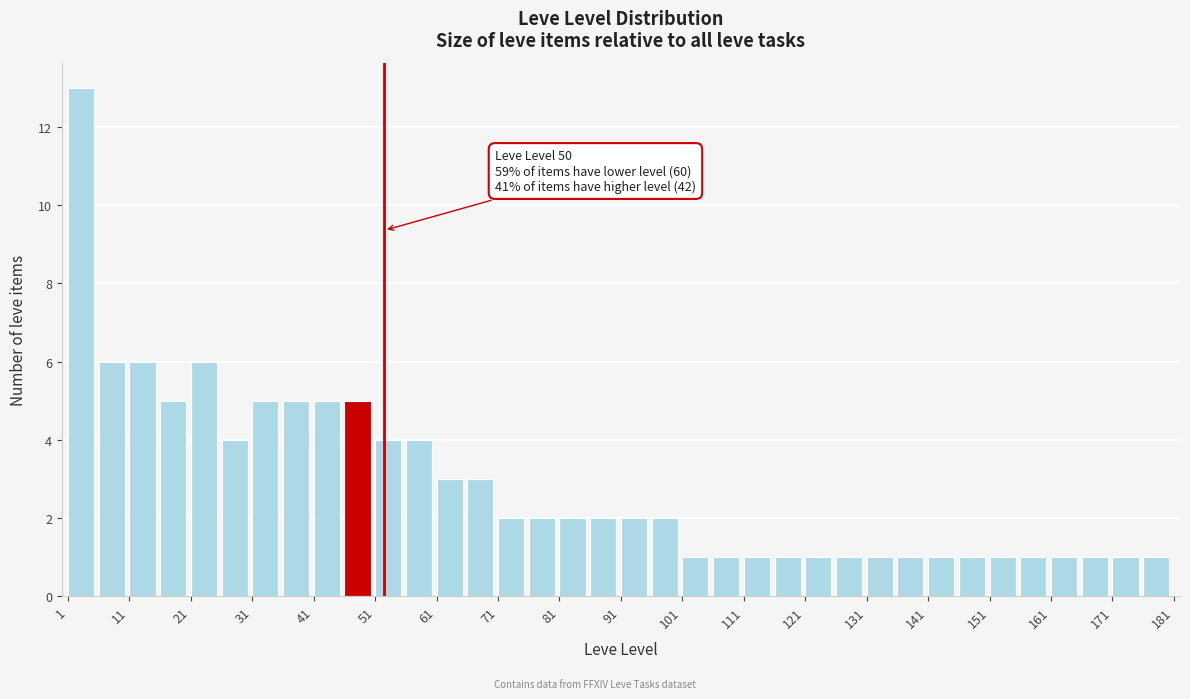

Over which range of the x-axis is the bar tallest?

1 to 6